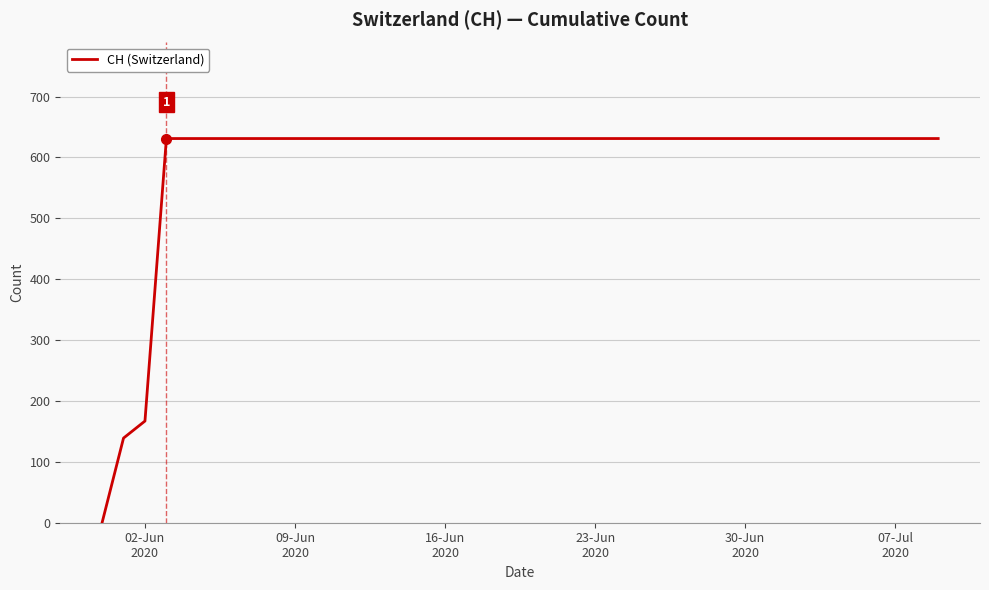

What is the greatest value displayed?

631